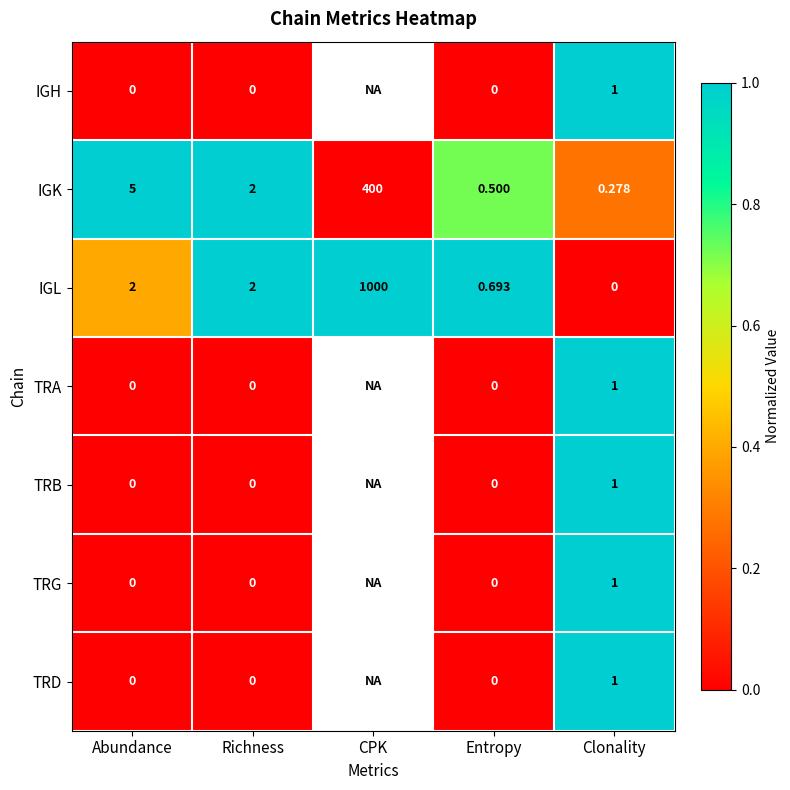

How many data points does each series have?

5